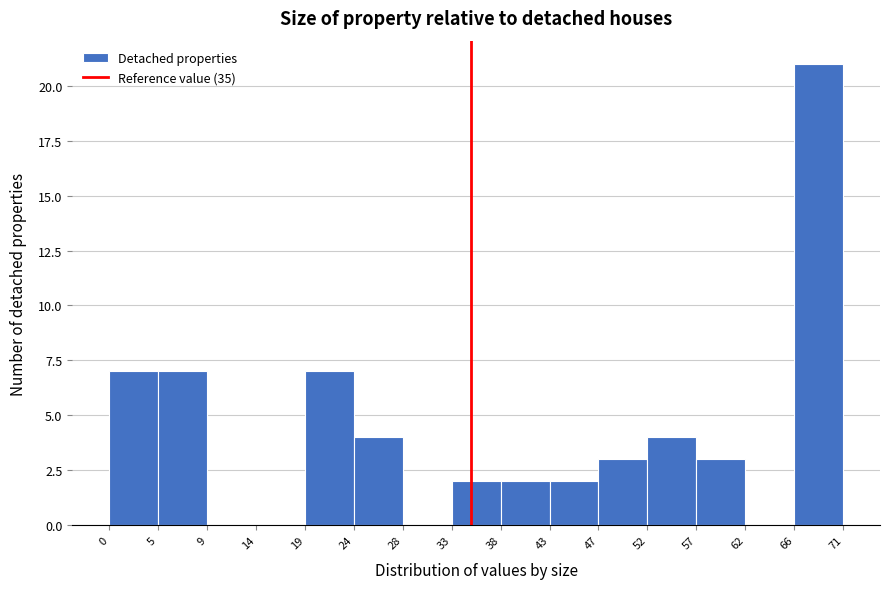

Reading left to right, list every bar in this chart as the range it spans on the x-axis followed by its height. The values are not printed on the chart, so give them approximately, as read against the axis.

0 to 5: 7
5 to 9: 7
9 to 14: 0
14 to 19: 0
19 to 24: 7
24 to 28: 4
28 to 33: 0
33 to 38: 2
38 to 43: 2
43 to 47: 2
47 to 52: 3
52 to 57: 4
57 to 62: 3
62 to 66: 0
66 to 71: 21